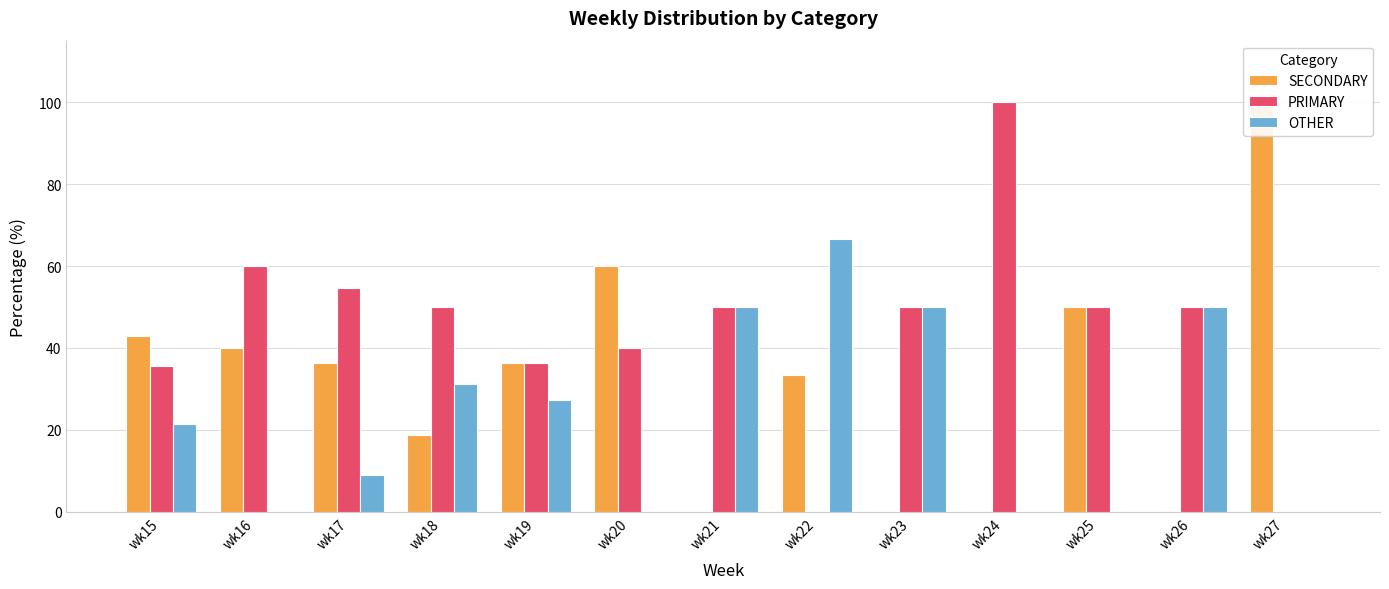

Is the value of OTHER at wk25 greater than the value of SECONDARY at wk23?

No